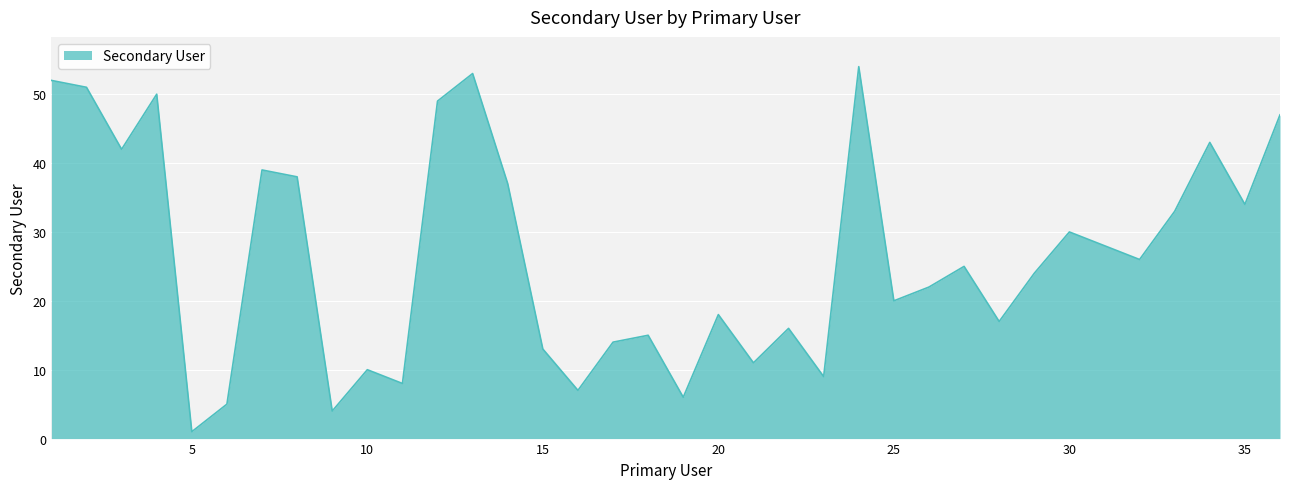

What is the greatest value displayed?

54